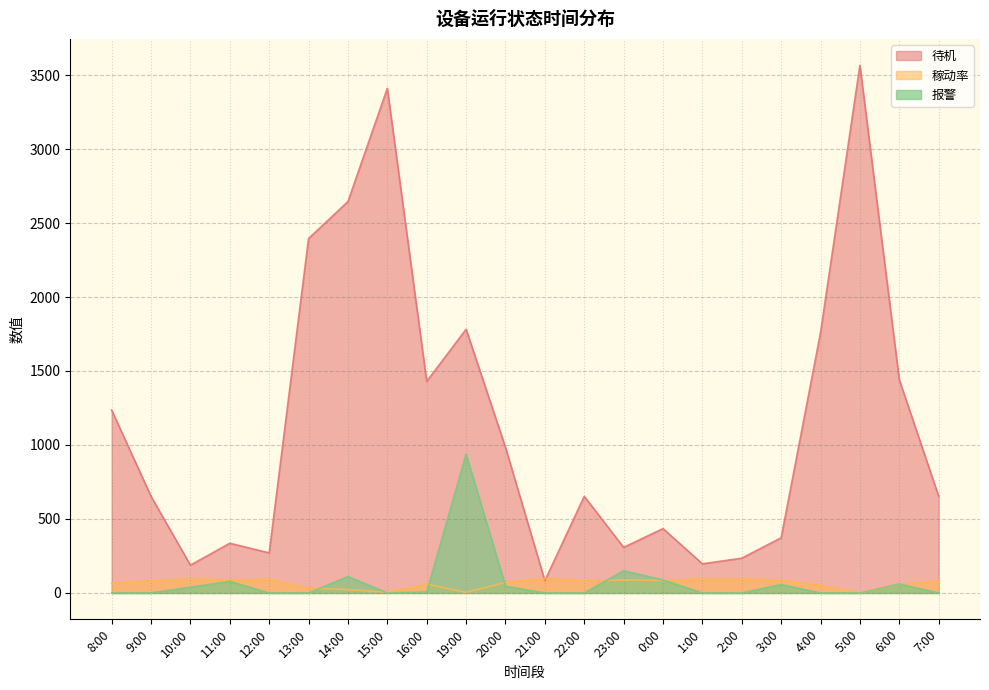

Which has a higher value, 0:00 or 1:00?

0:00